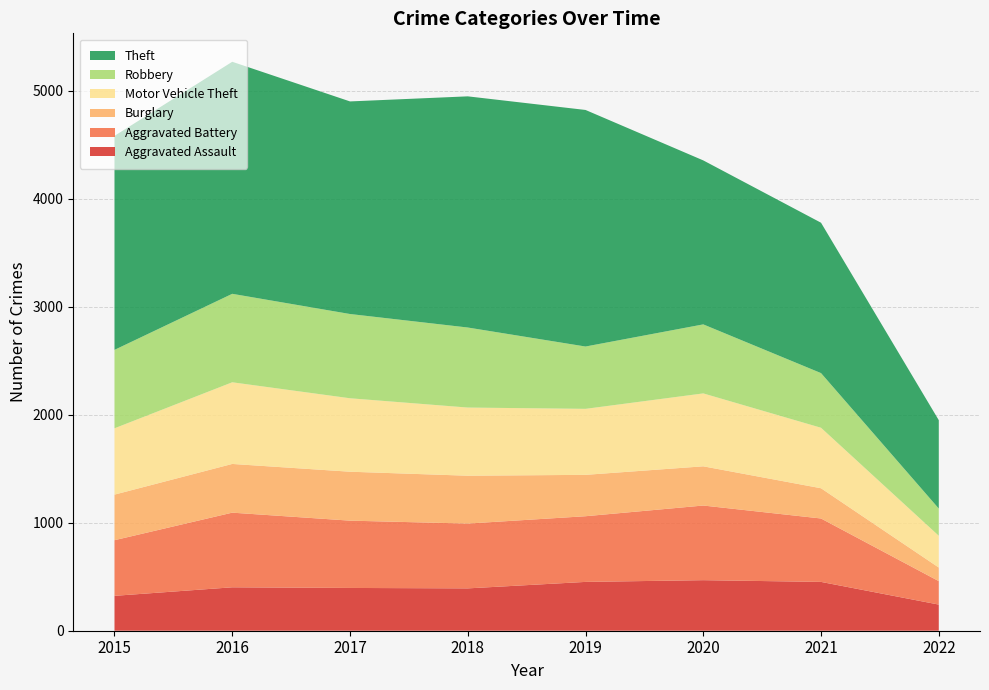

Reading left to right, transcribe all the data shown in this chart.

Aggravated Assault: 2015=323	2016=402	2017=396	2018=392	2019=452	2020=468	2021=452	2022=242
Aggravated Battery: 2015=515	2016=691	2017=623	2018=600	2019=608	2020=691	2021=587	2022=217
Burglary: 2015=422	2016=451	2017=453	2018=443	2019=383	2020=363	2021=280	2022=126
Motor Vehicle Theft: 2015=614	2016=756	2017=680	2018=631	2019=611	2020=675	2021=560	2022=294
Robbery: 2015=726	2016=819	2017=780	2018=741	2019=577	2020=639	2021=506	2022=252
Theft: 2015=1981	2016=2148	2017=1968	2018=2140	2019=2190	2020=1518	2021=1392	2022=818